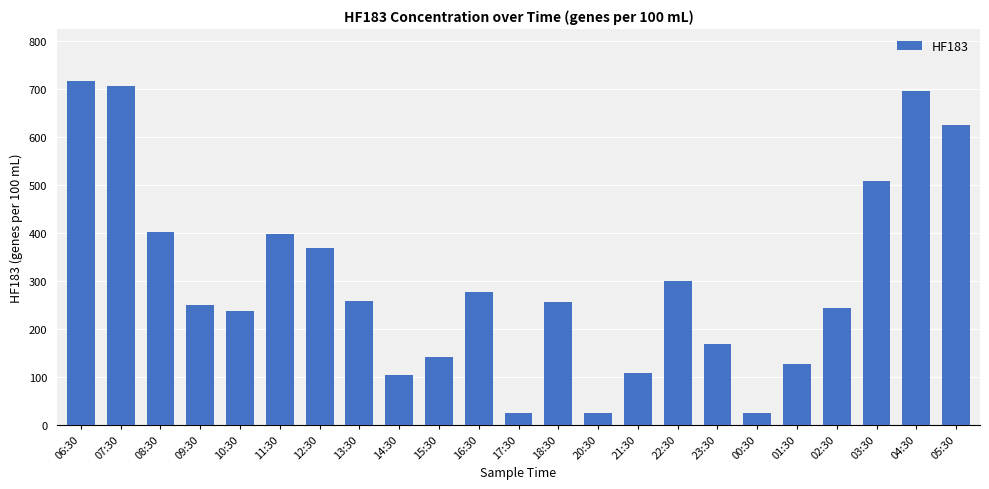

What is the difference between the second highest and minimum values?

681.8